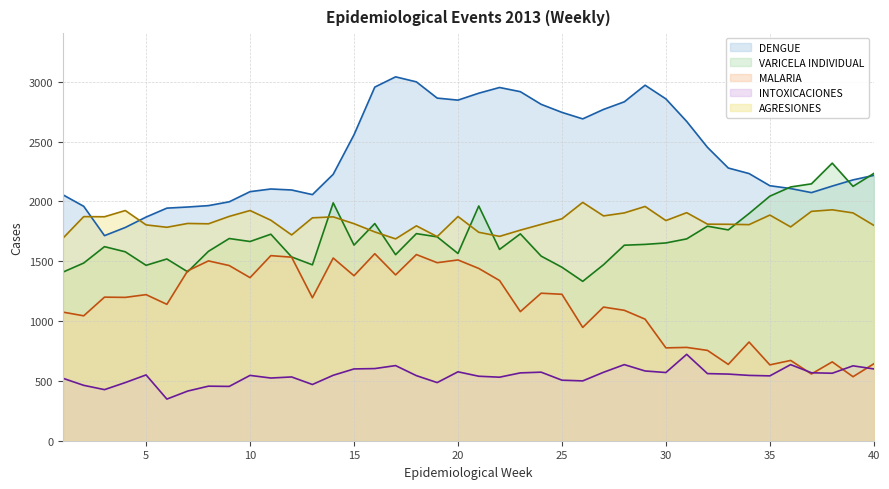

Between 8 and 28, which is larger?

28